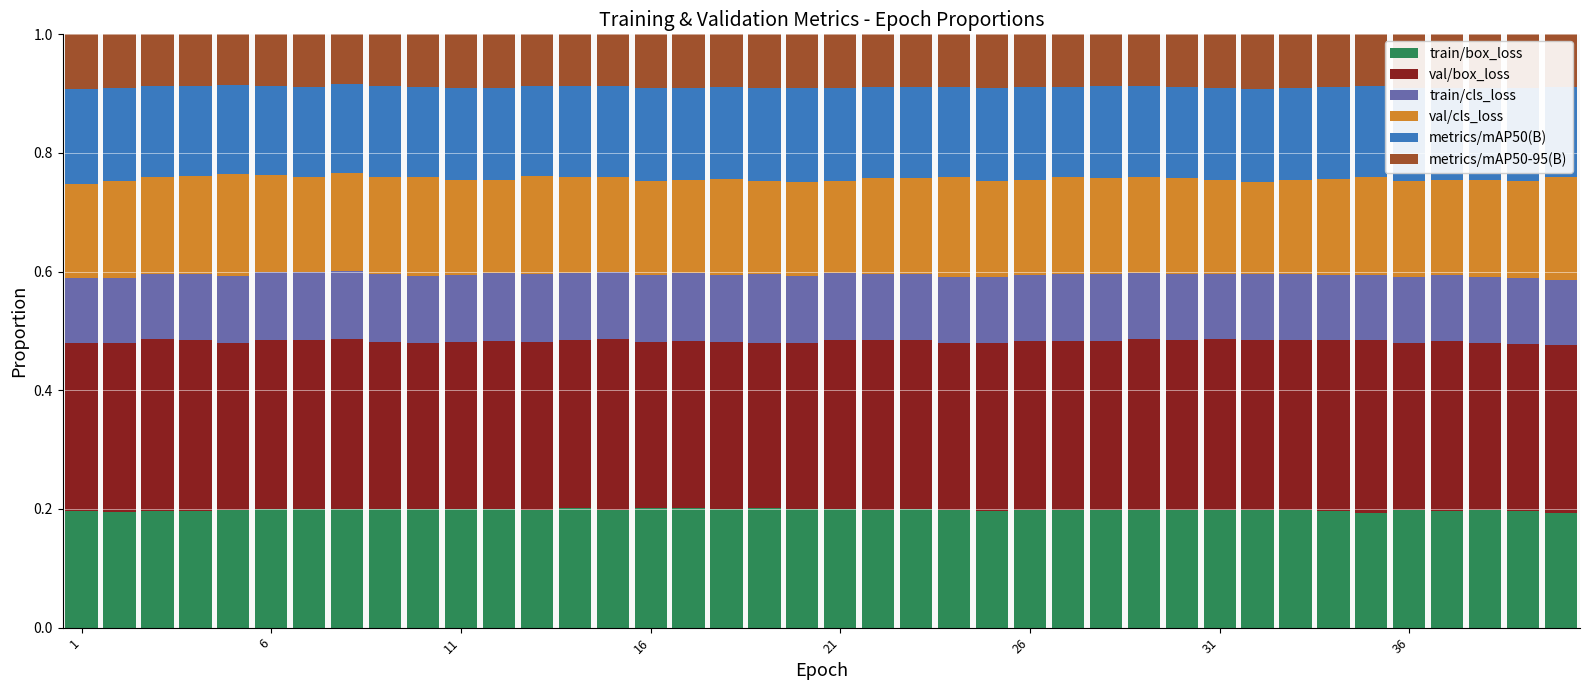

What is the sum of all train/box_loss values?

7.9